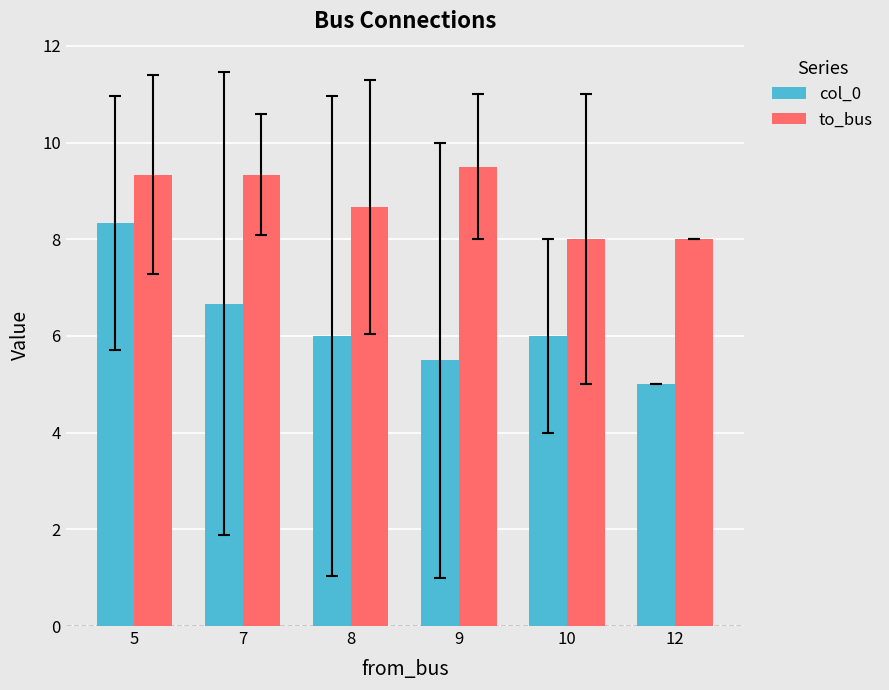

At which category is the sum across all series the highest?

5